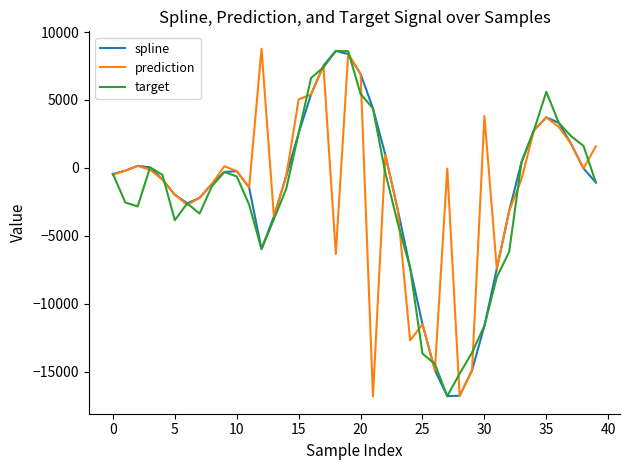

What is the greatest value displayed?

8772.4